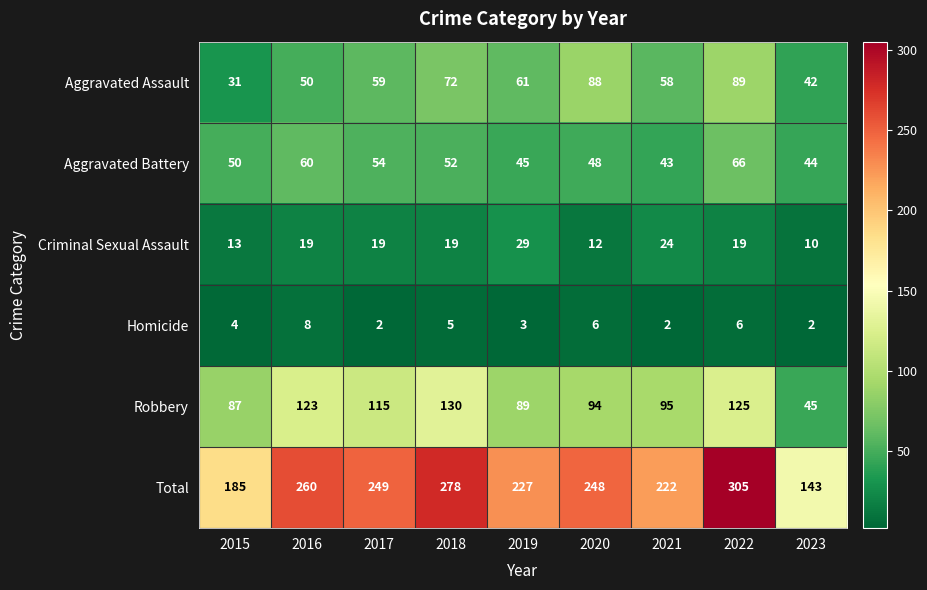

Which category has the highest value in the Total series?

2022